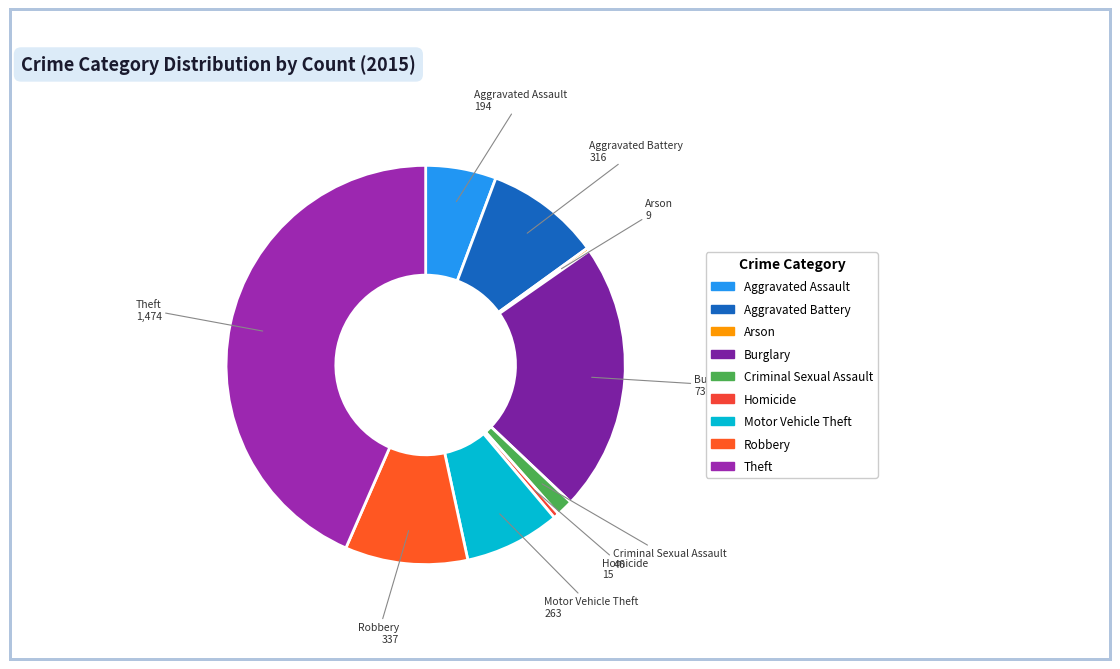

Which category has the biggest portion of the pie?

Theft